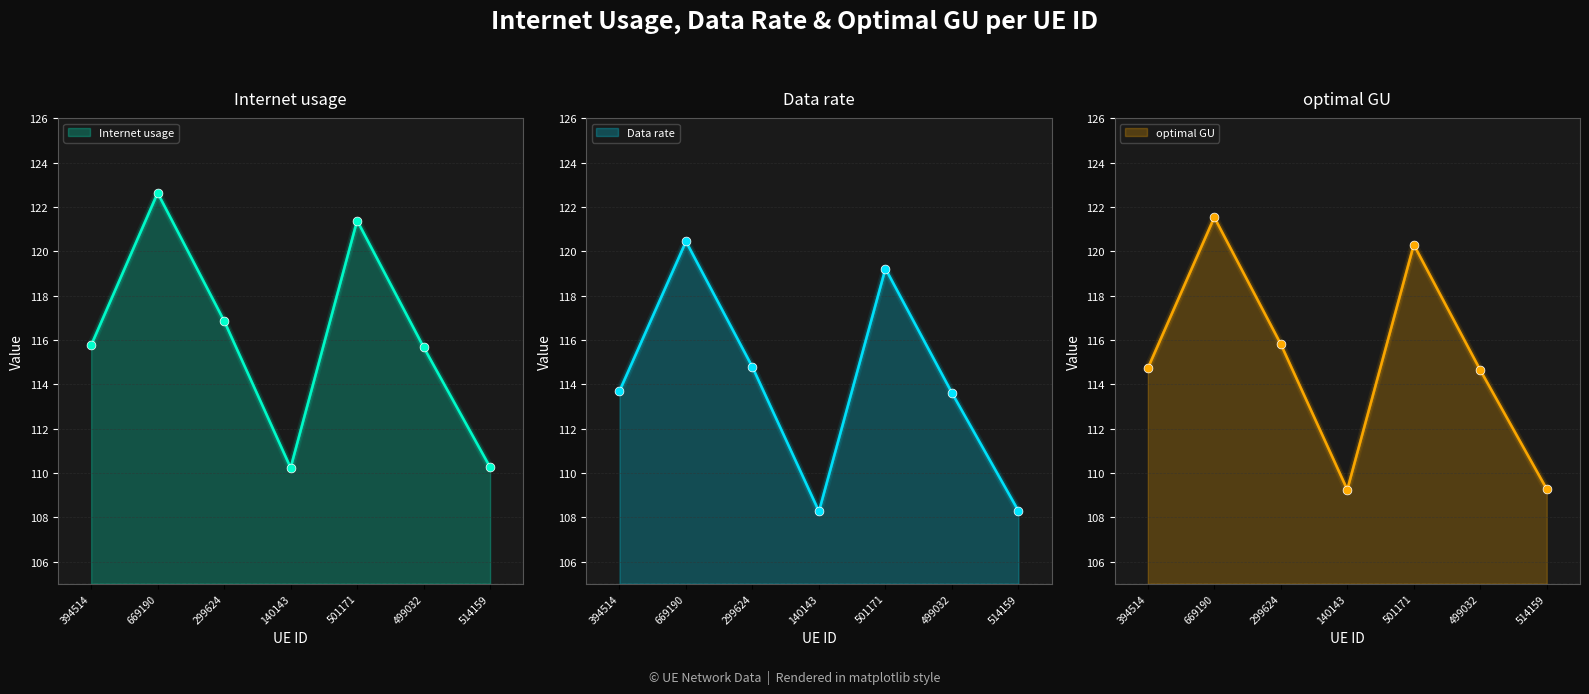

Which series has the largest Y range (max minus min)?

Internet usage